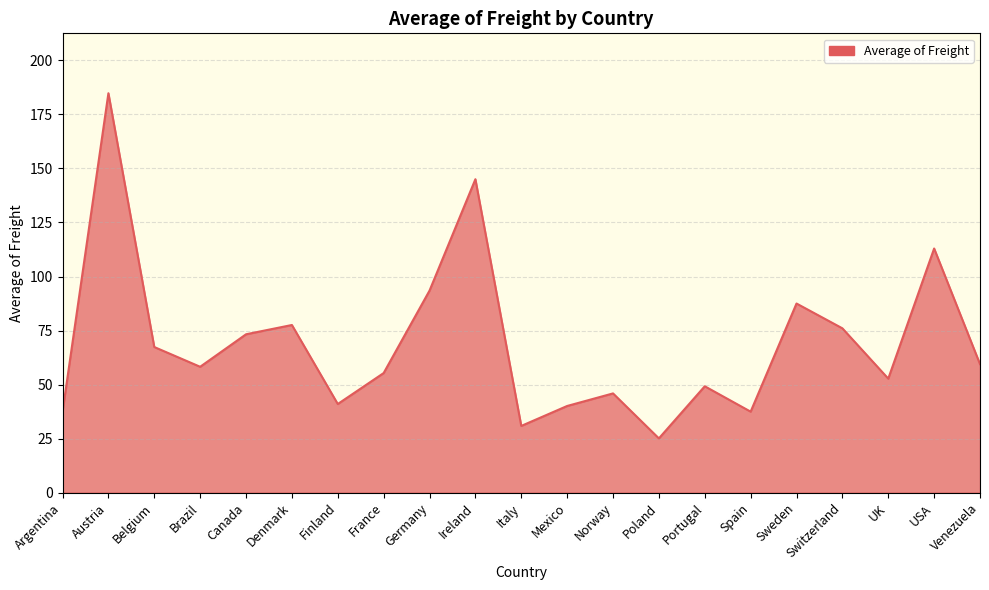

Does the chart display data point markers on the line(s)?

No